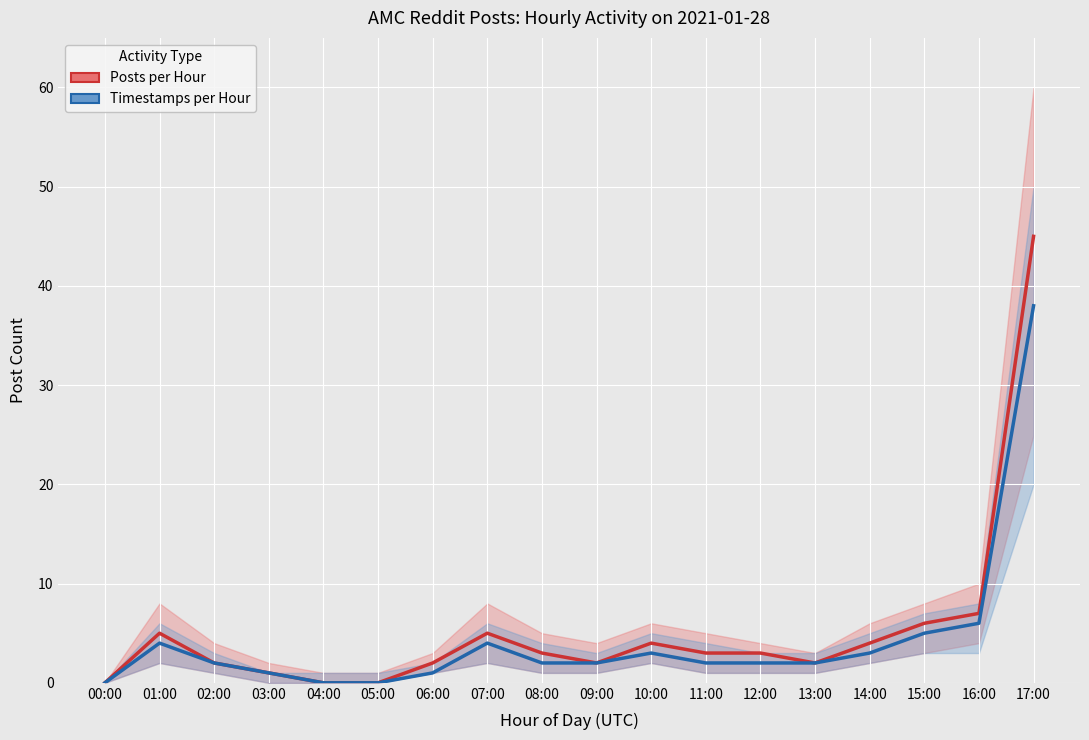

How many series are shown in this chart?

2